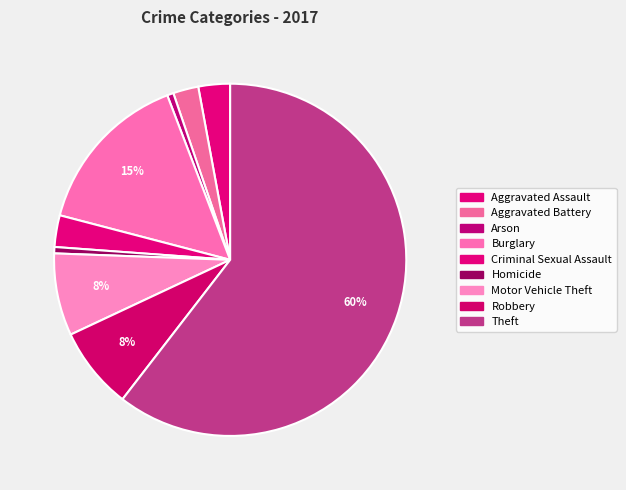

Is it true that Arson is 1% of the pie?

True